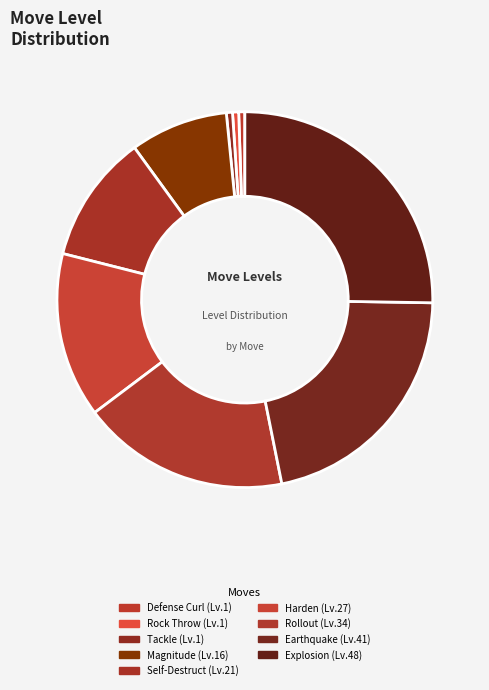

How many segments does this pie chart have?

9